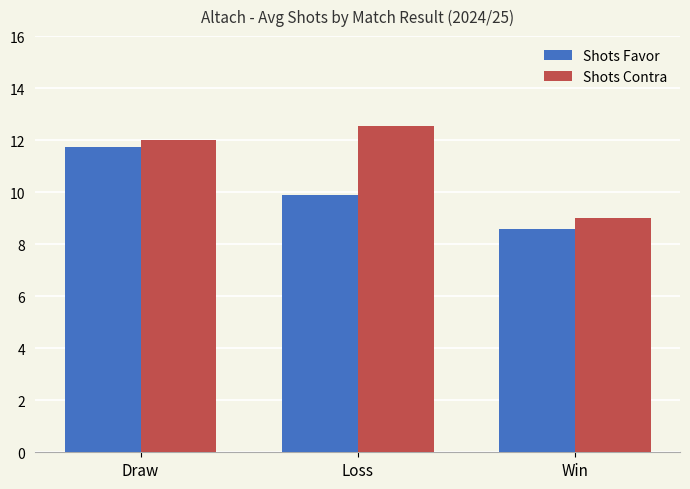

What is the label of the 1st bar from the right?

Win